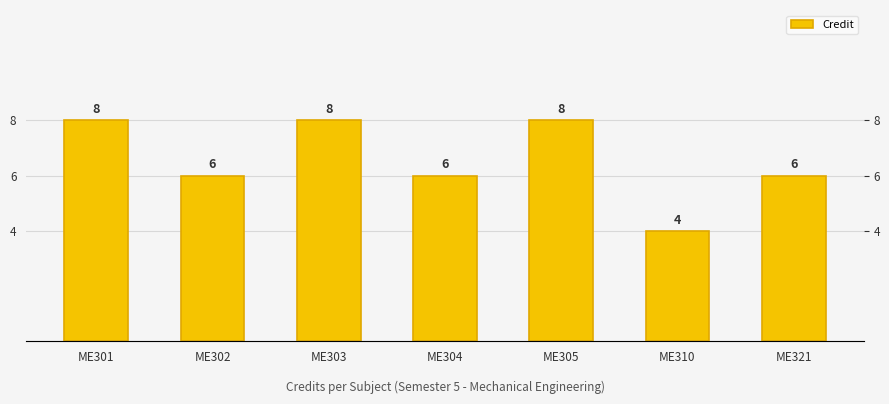

Rank the categories by value from lowest to highest.

ME310, ME302, ME304, ME321, ME301, ME303, ME305